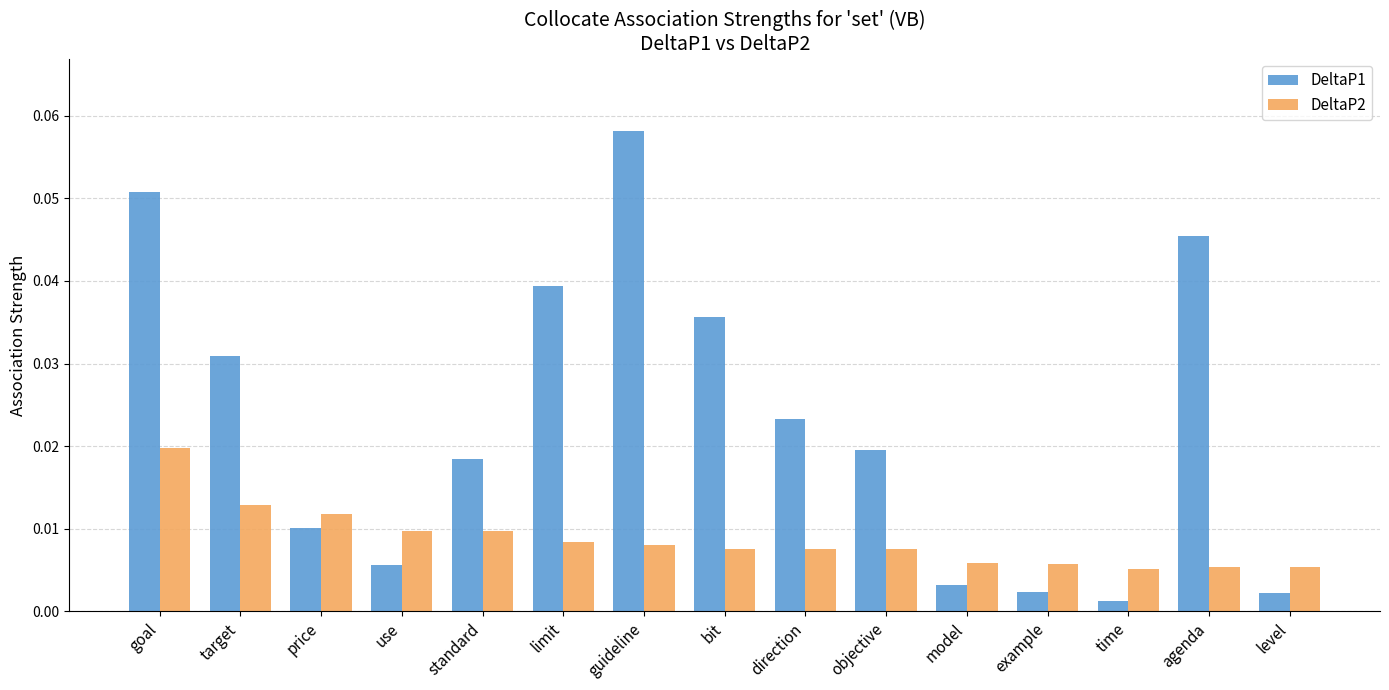

Between price and guideline, which series saw the biggest shift?

DeltaP1